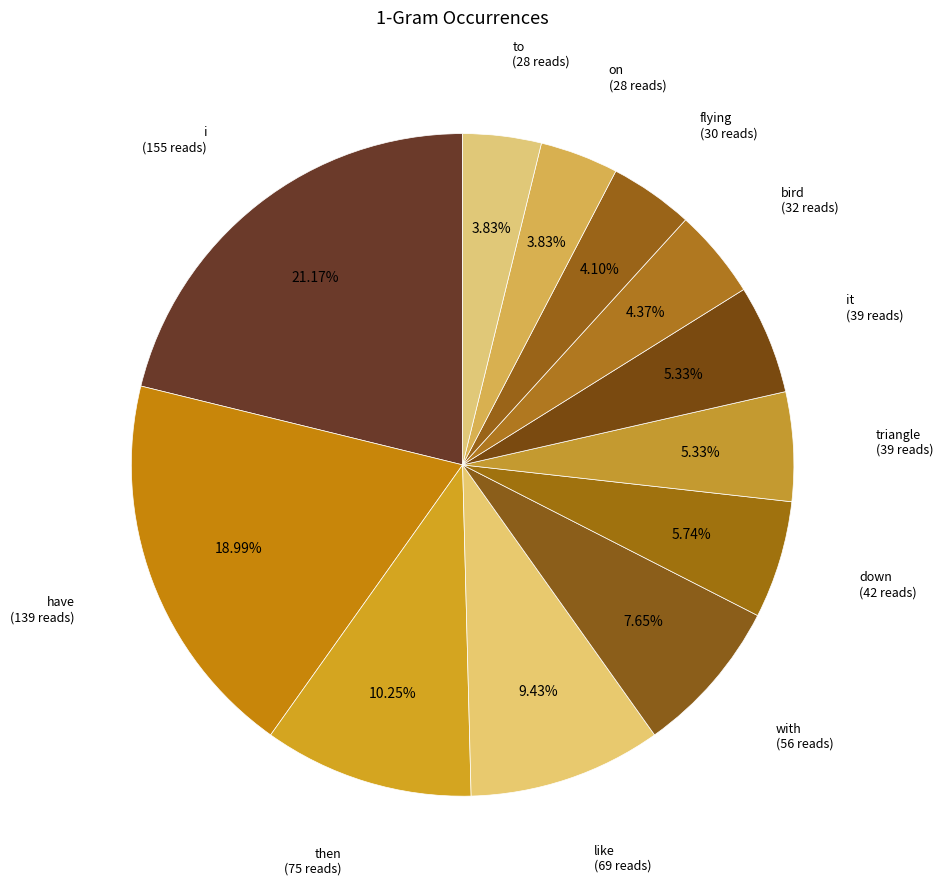

How many segments does this pie chart have?

12